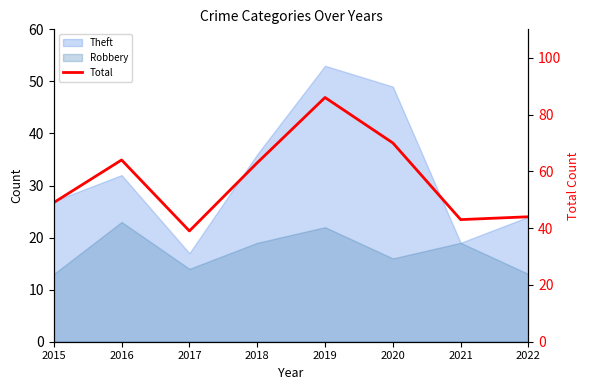

Rank the categories by value from highest to lowest.

2019, 2020, 2016, 2018, 2015, 2022, 2021, 2017